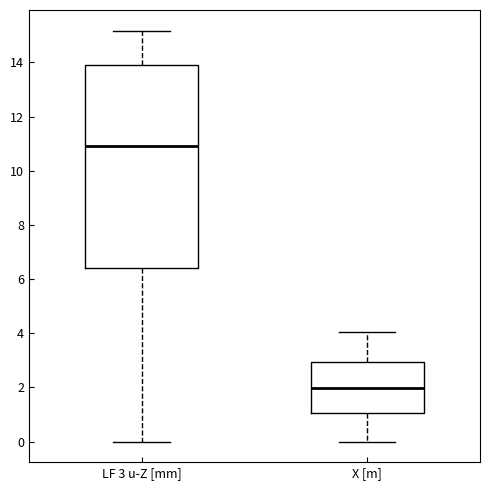

Where does the median line of the box for X [m] sit on the y-axis? The values are not printed on the chart, so give them approximately, as read against the axis.

2.0